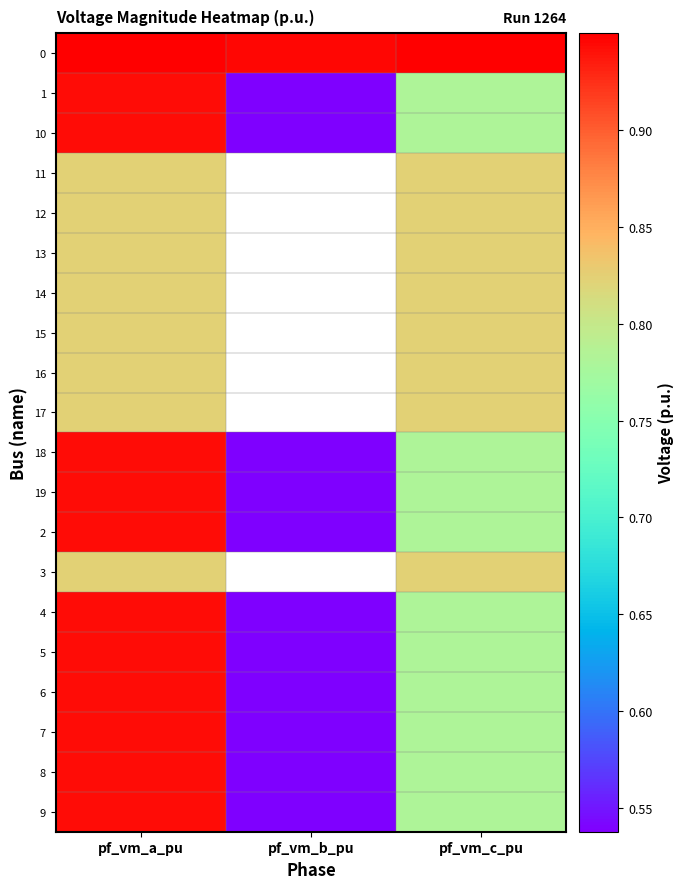

Is it true that 13 equals 0.4 at pf_vm_c_pu?

False